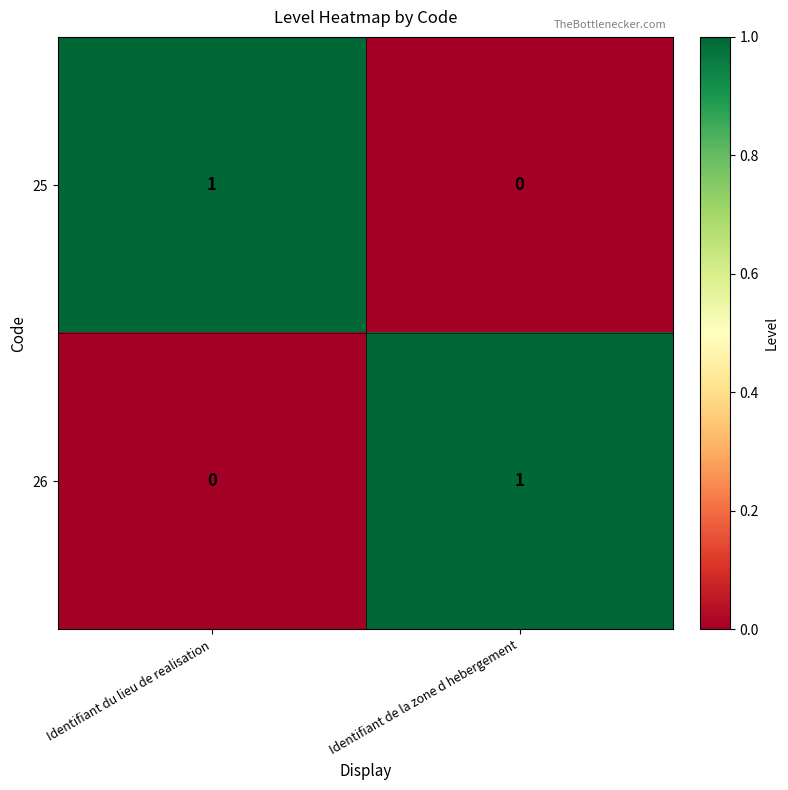

At which label is 25 closest to 0?

Identifiant de la zone d hebergement